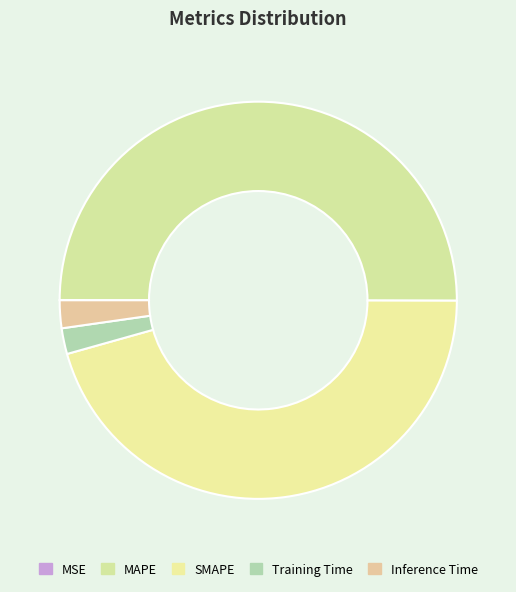

What percentage is NOT represented by MAPE?

50.0%